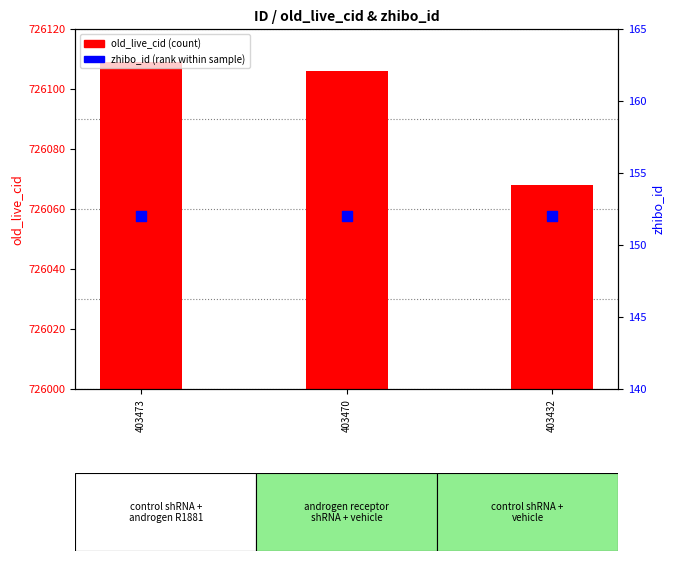

Which series has the largest total across all categories?

old_live_cid